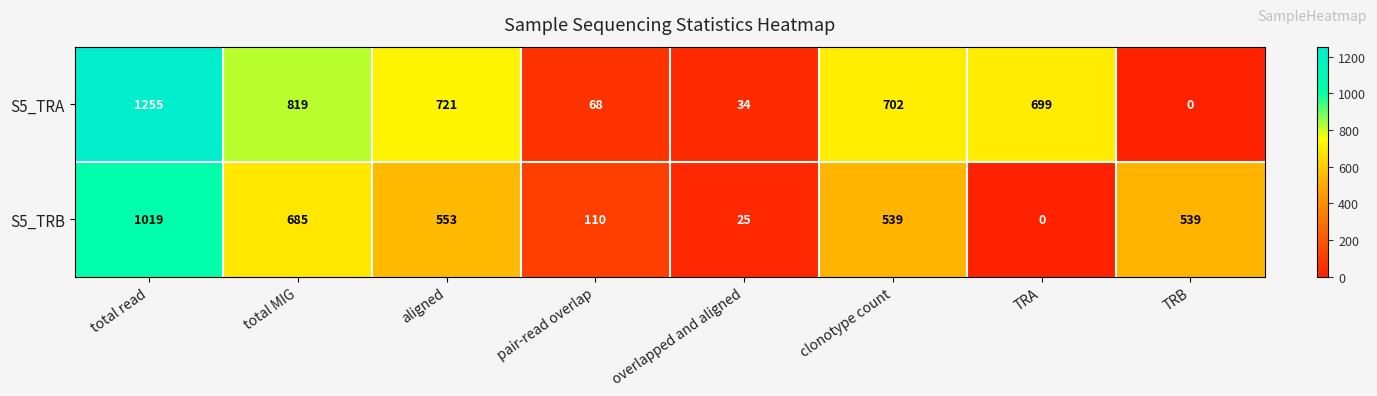

At which label is S5_TRA closest to 627?

TRA